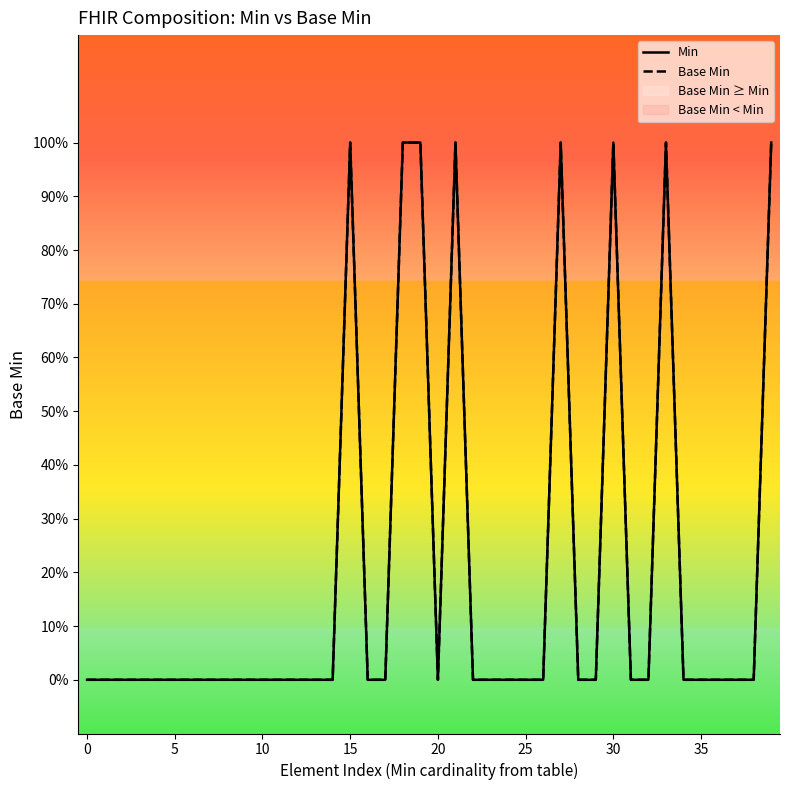

The Base Min series shows 0 at 5. True or false?

True